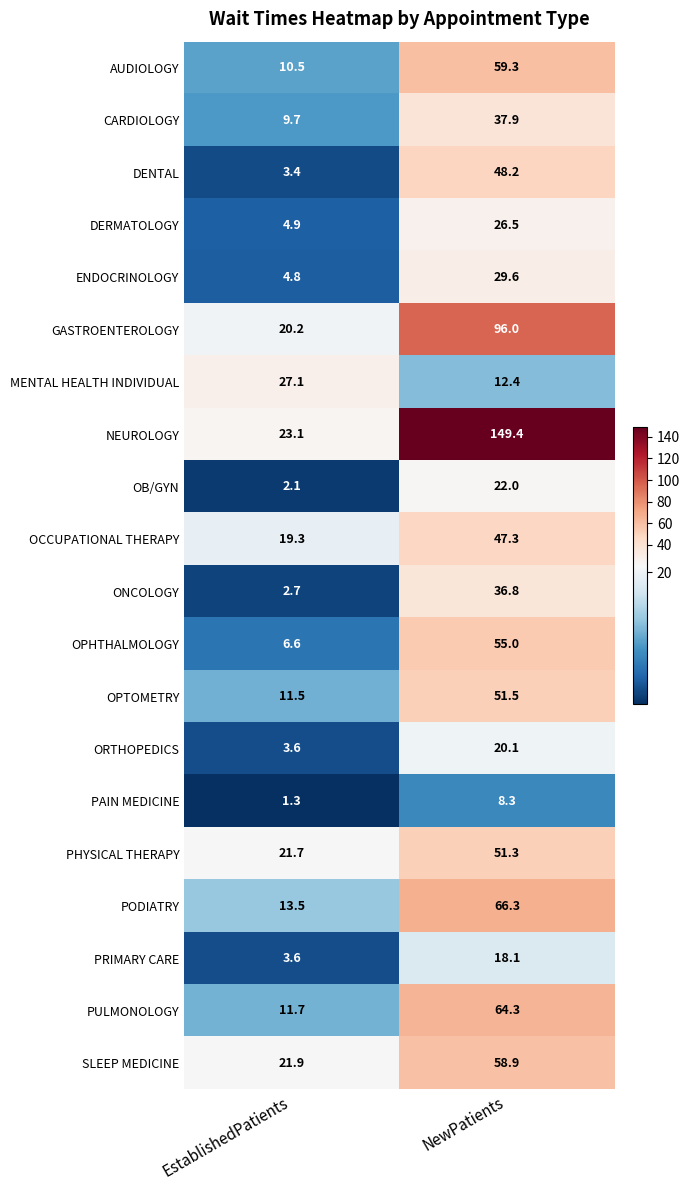

The value of DERMATOLOGY at NewPatients is 26.5. True or false?

True